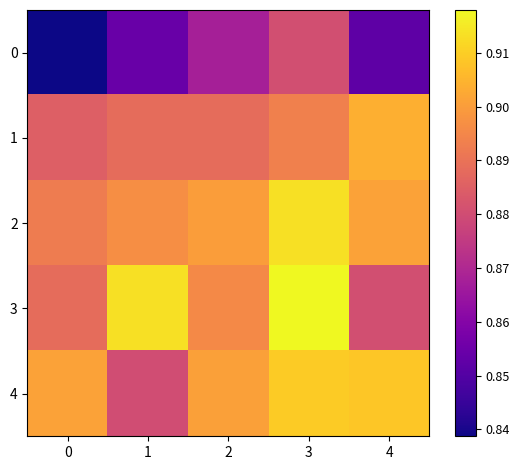

What is the total value across all series at 0?

4.4